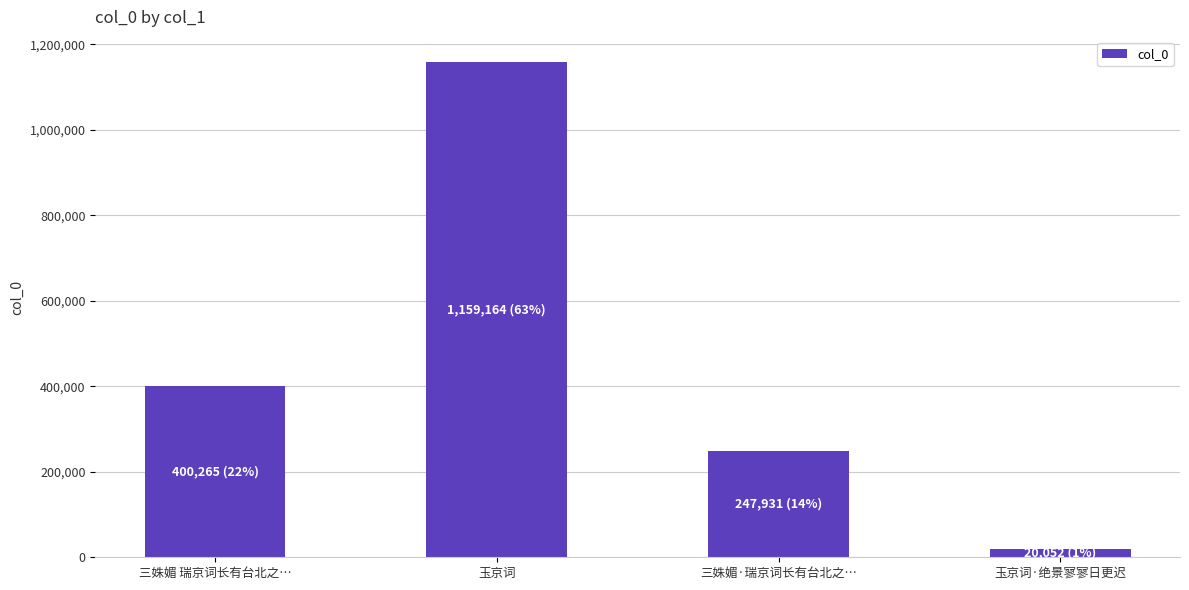

What is the sum of all values?

1827412